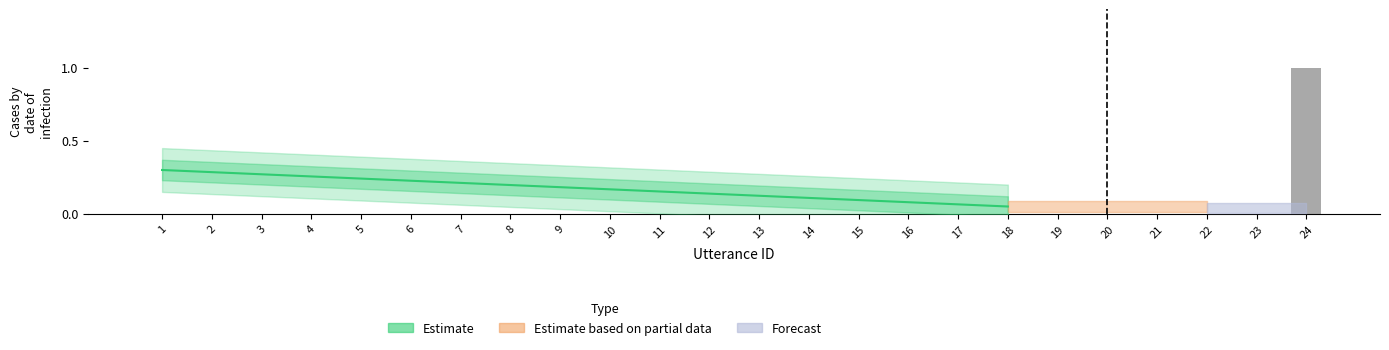

How many categories are shown in the chart?

24